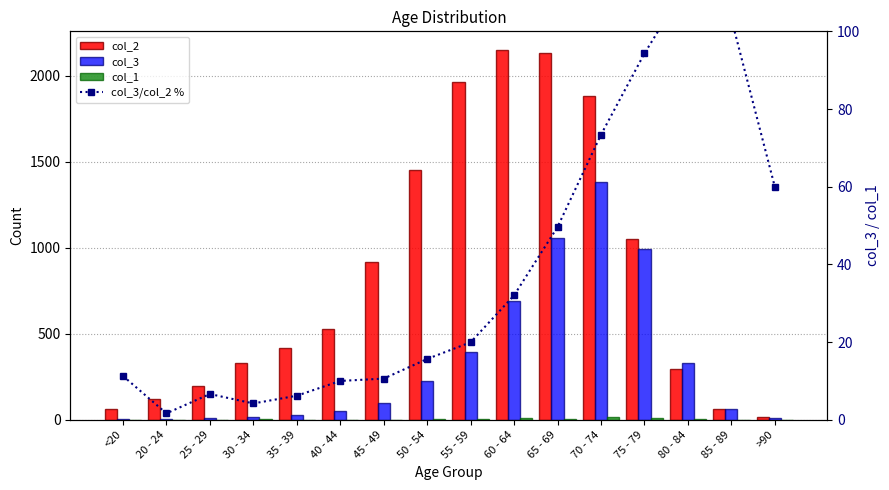

Are the bars horizontal?

No